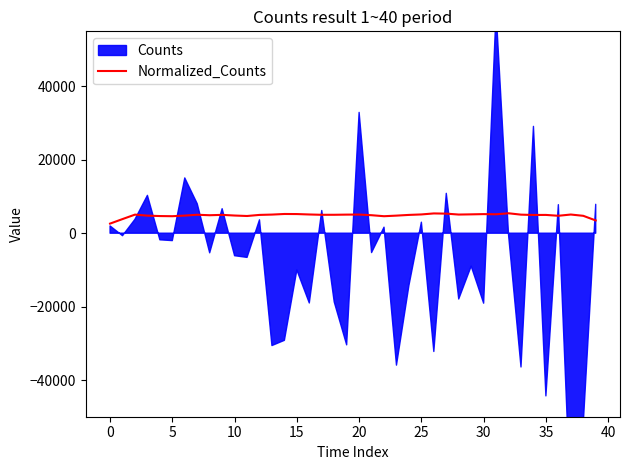

How many lines are shown in the chart?

1